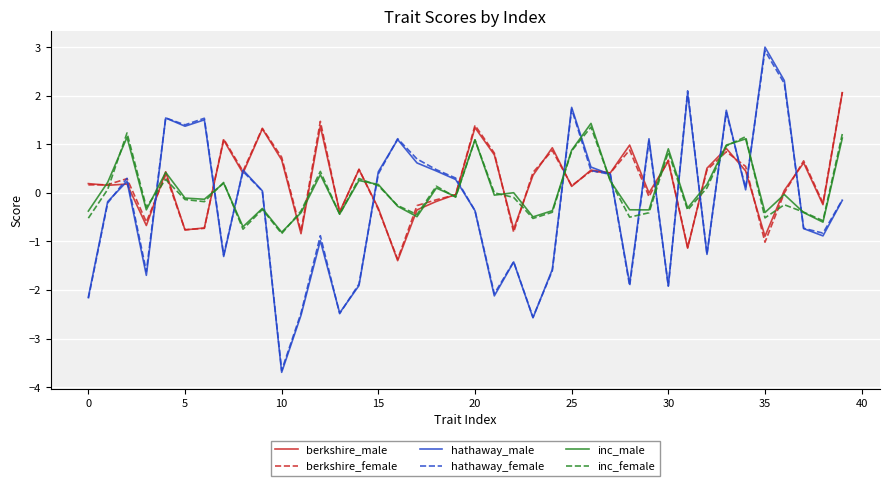

True or false: hathaway_female and inc_female cross at least once.

True